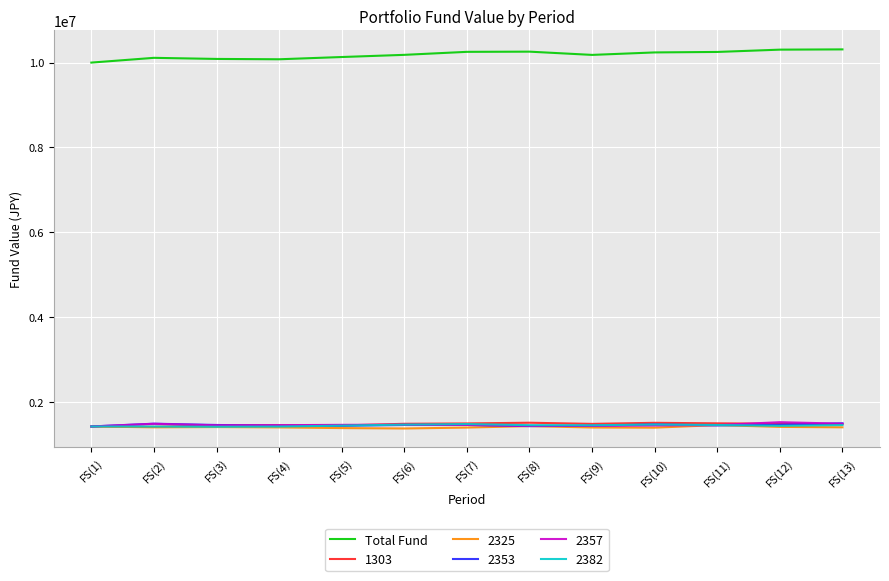

The value of 2357 at FS(2) is 1491501. True or false?

True